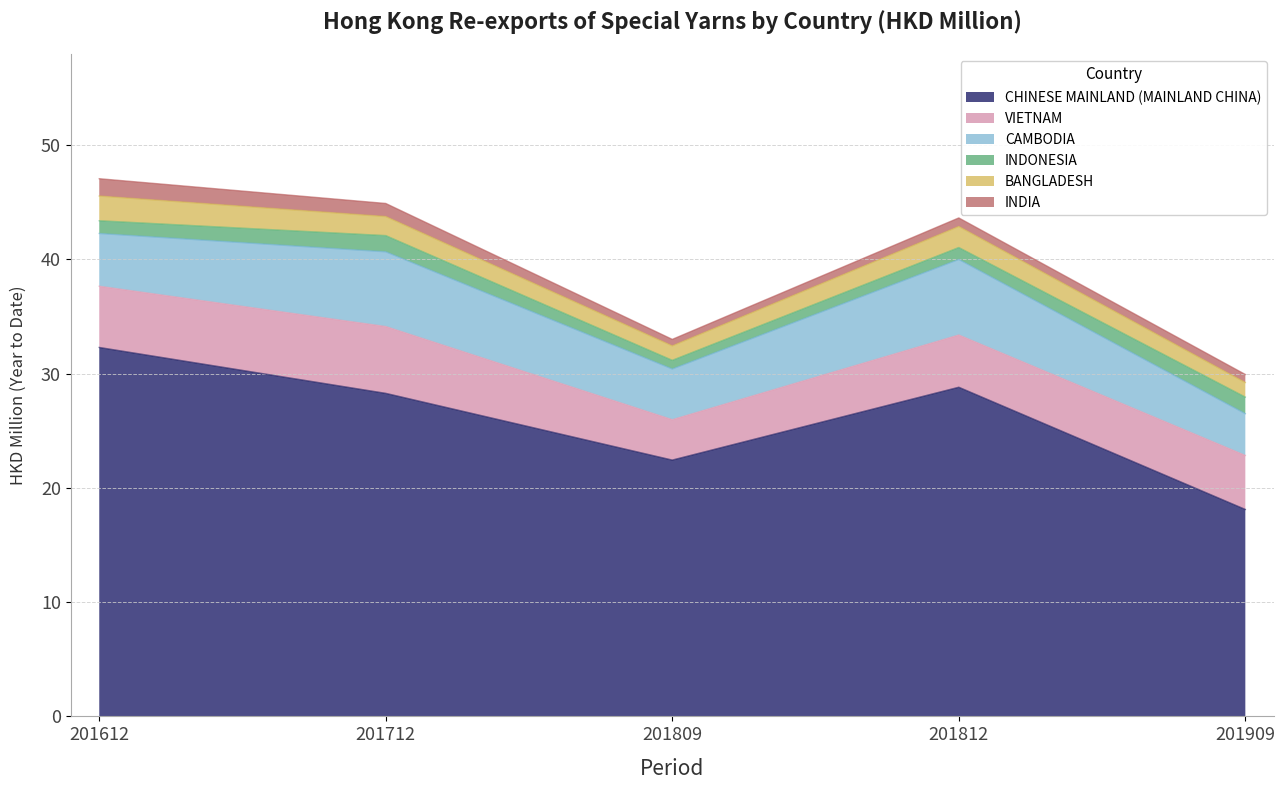

True or false: BANGLADESH has a value of 2.2 at 201612.

True